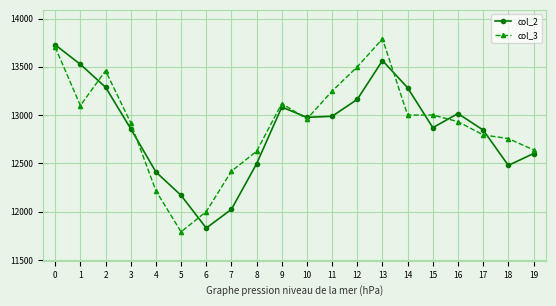

Where is col_3 nearest to the value 12790?

17